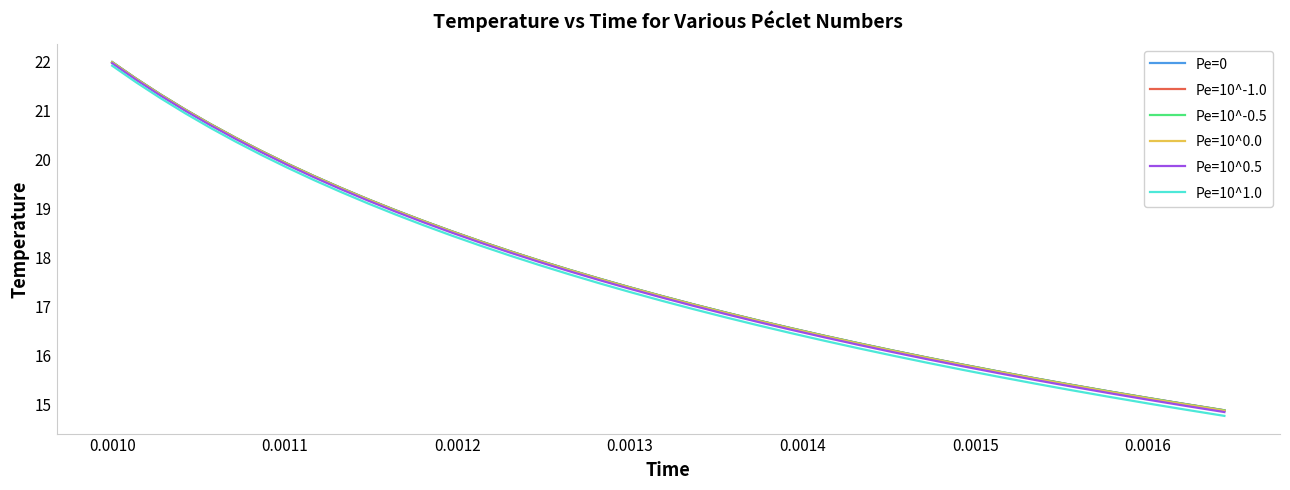

What is the lowest value of the Pe=10^1.0 series?

14.8